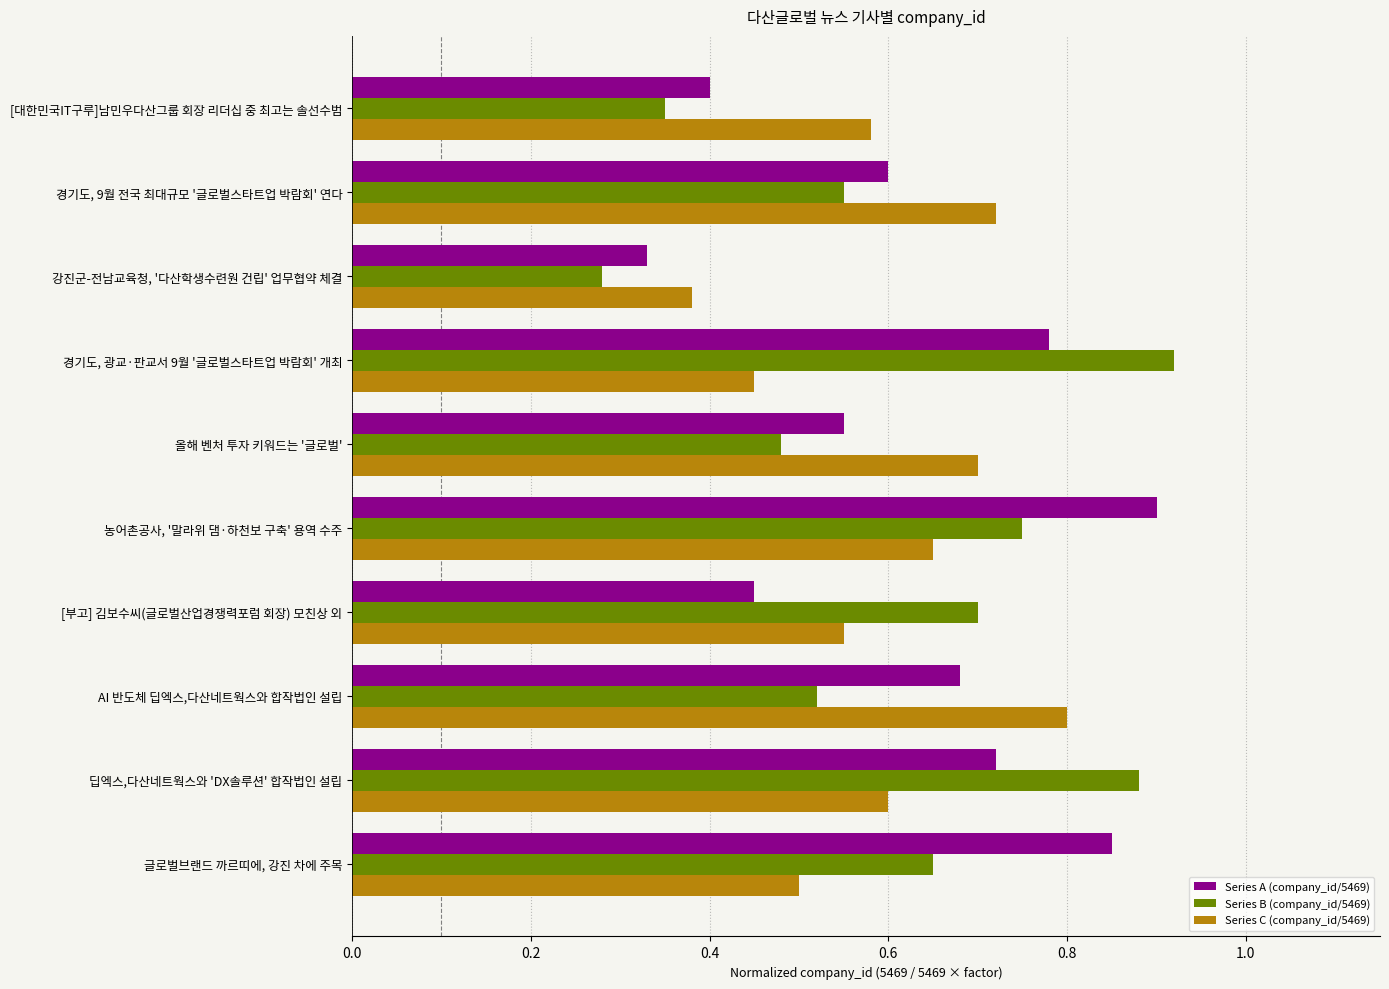

What is the sum of all Series A (company_id/5469) values?

6.3